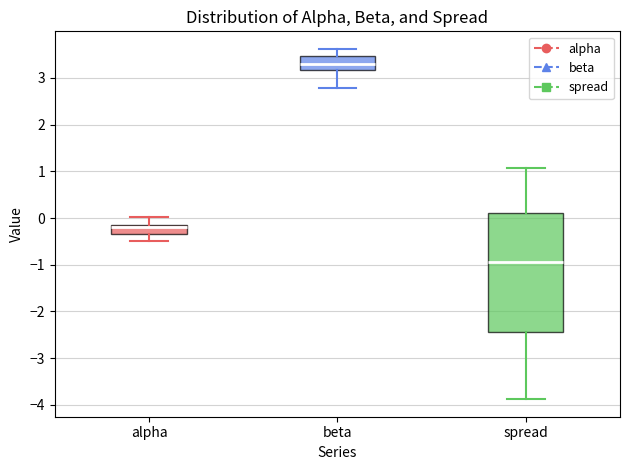

Reading left to right, transcribe this box plot: for each box, give where its median line is, the range the box spans, and where its two whiskers end, as read against the y-axis. The values are not printed on the chart, so give them approximately, as read against the axis.

alpha: median -0.2, box -0.3 to -0.1, whiskers -0.5 to 0.0
beta: median 3.3, box 3.2 to 3.5, whiskers 2.8 to 3.6
spread: median -0.9, box -2.4 to 0.1, whiskers -3.9 to 1.1